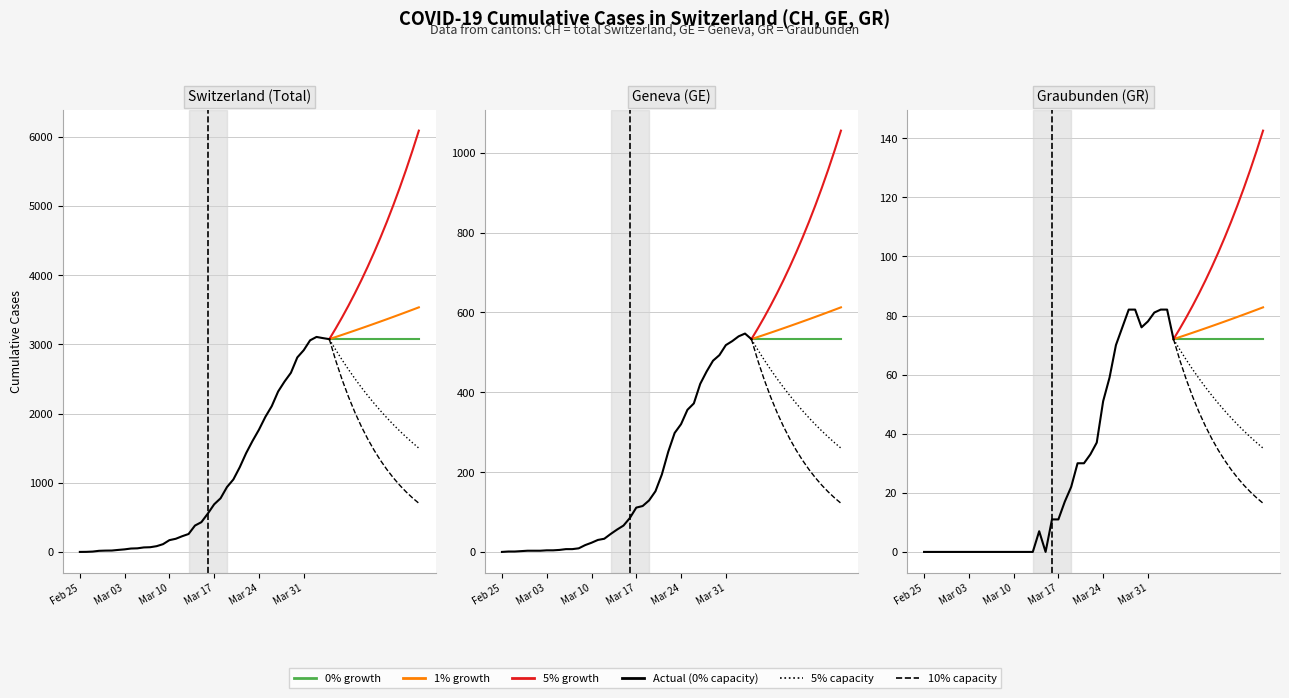

True or false: GR has a value of -40 at 2020-03-05.

False